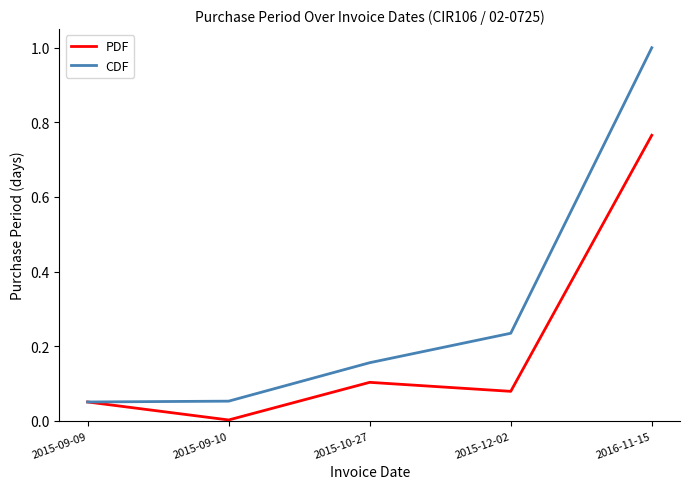

At how many categories does at least one series exceed 0?

5